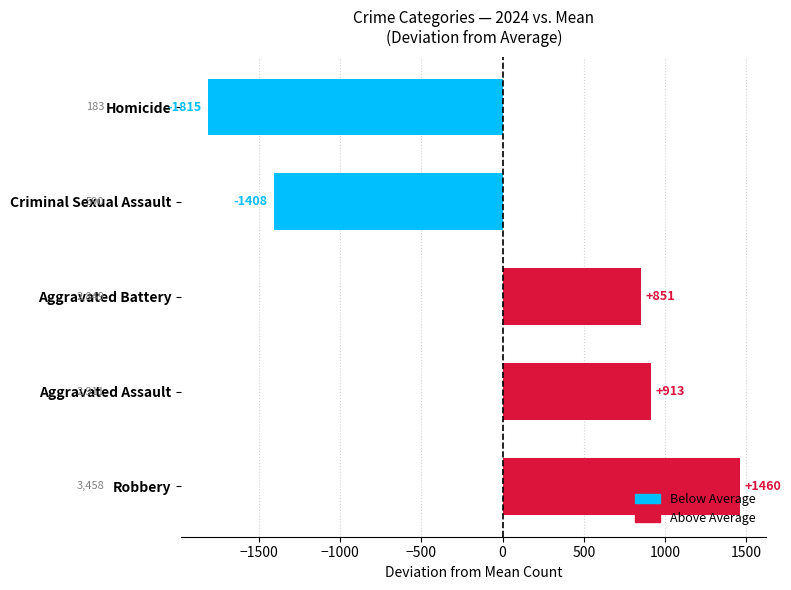

What is the difference between the second highest and minimum values in the Homicide series?

95